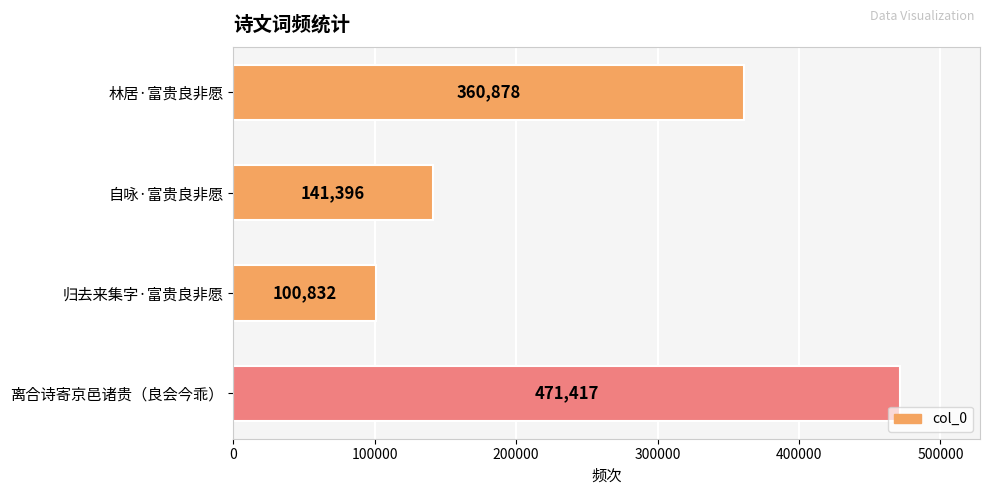

Approximately how many times larger is the value at 归去来集字·富贵良非愿 compared to 自咏·富贵良非愿?

0.7